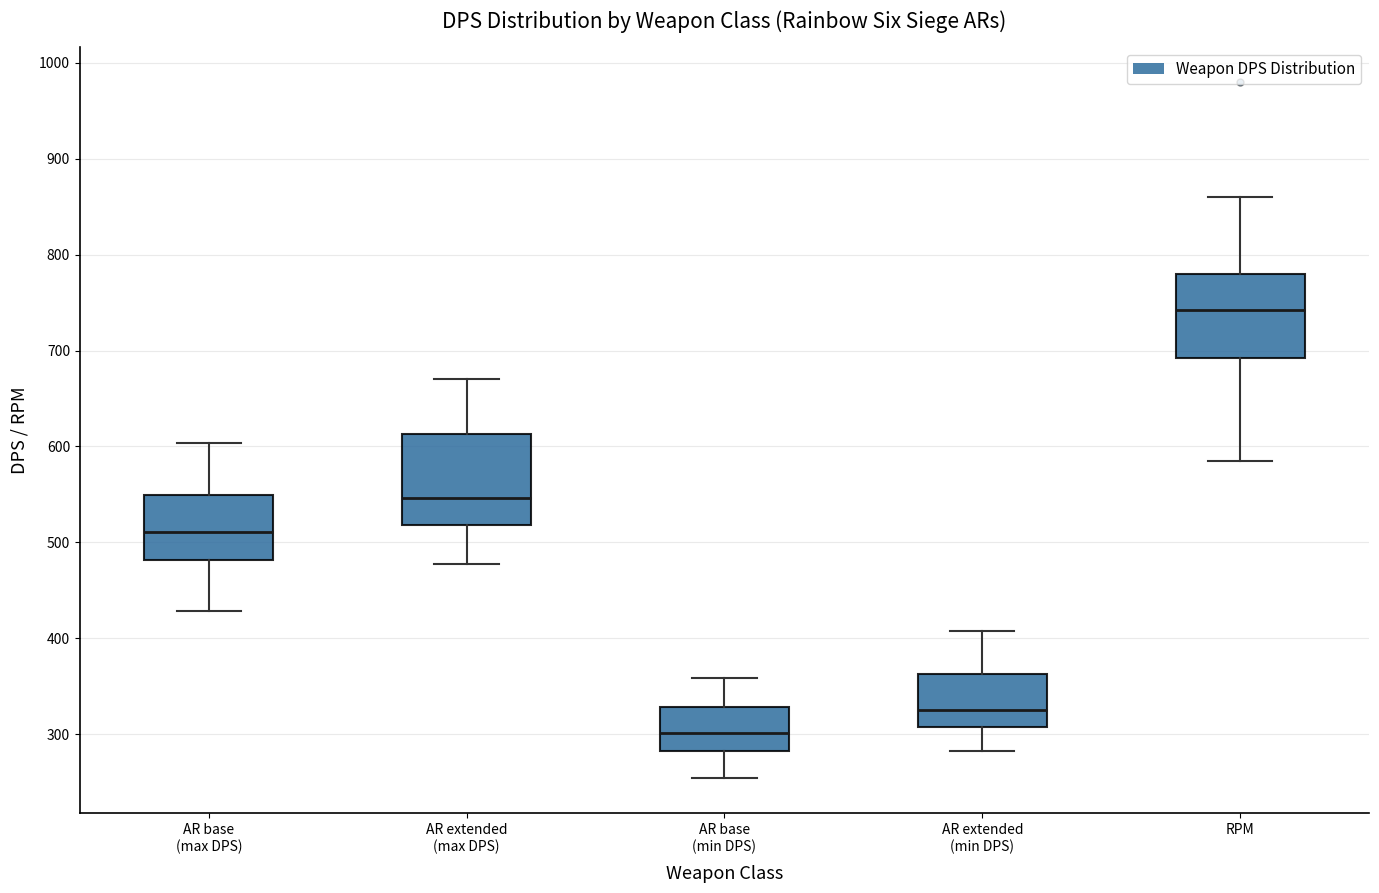

Reading left to right, transcribe this box plot: for each box, give where its median line is, the range the box spans, and where its two whiskers end, as read against the y-axis. The values are not printed on the chart, so give them approximately, as read against the axis.

AR base (max DPS): median 510, box 480 to 550, whiskers 430 to 600
AR extended (max DPS): median 550, box 520 to 610, whiskers 480 to 670
AR base (min DPS): median 300, box 280 to 330, whiskers 250 to 360
AR extended (min DPS): median 330, box 310 to 360, whiskers 280 to 410
RPM: median 740, box 690 to 780, whiskers 590 to 860